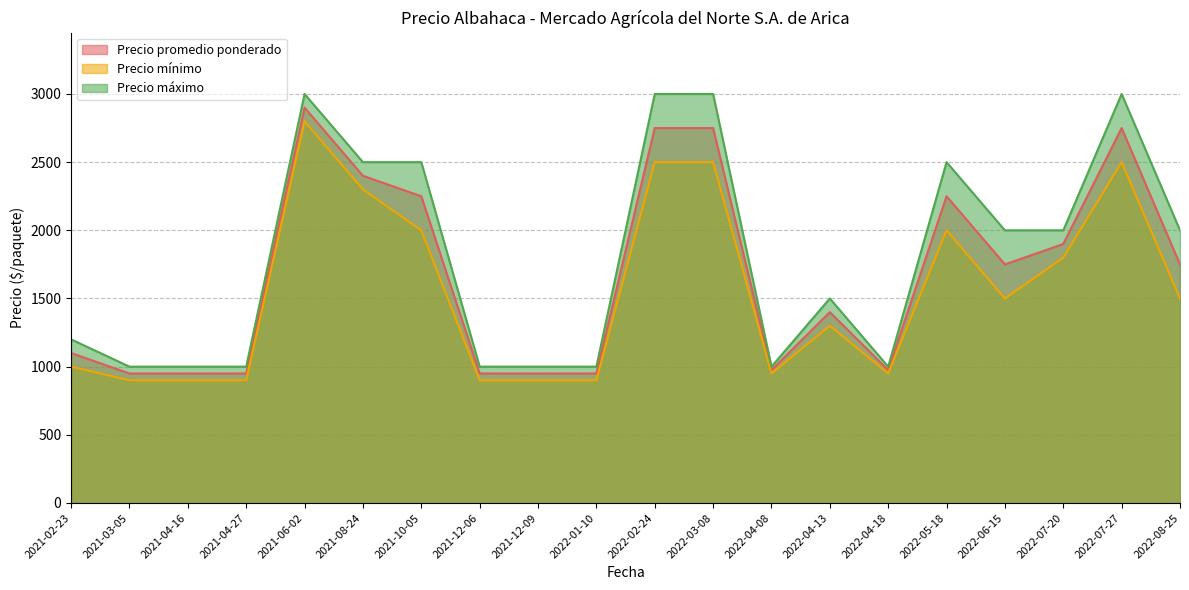

The Precio máximo series shows 2500 at 2021-10-05. True or false?

True